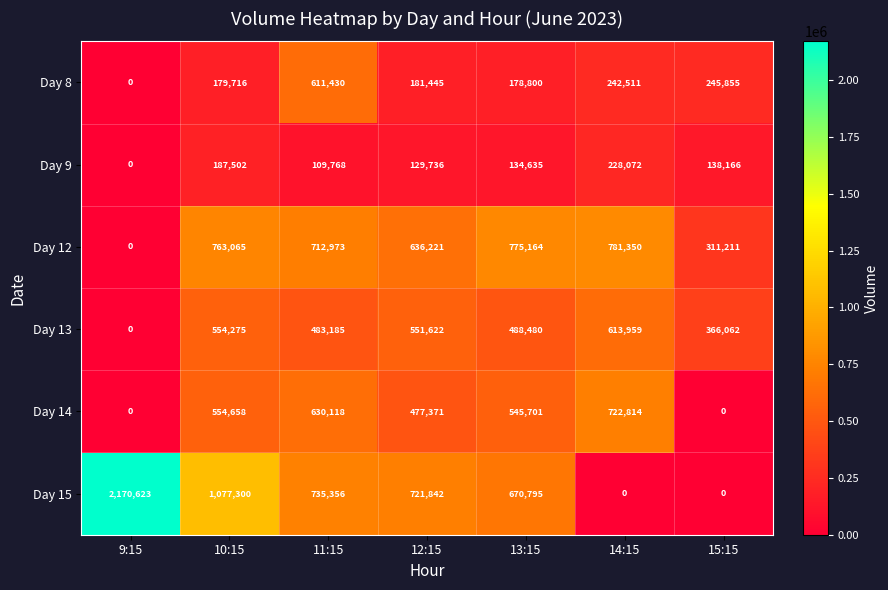

Rank the series by their maximum value, from lowest to highest.

Day 9, Day 8, Day 13, Day 14, Day 12, Day 15